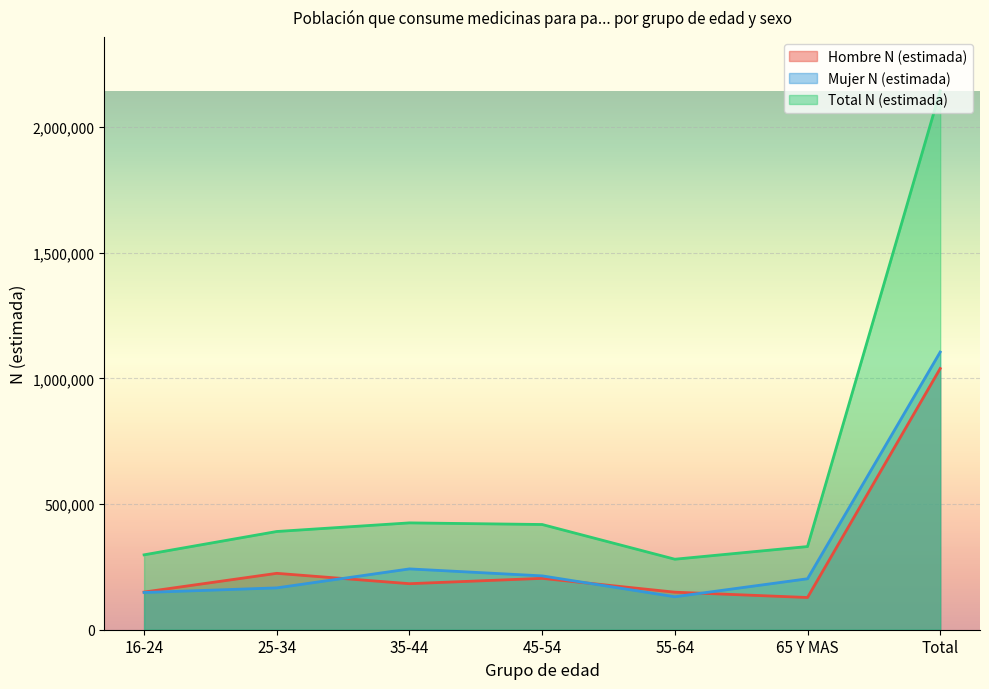

At which category does the chart reach its peak across all series?

Total